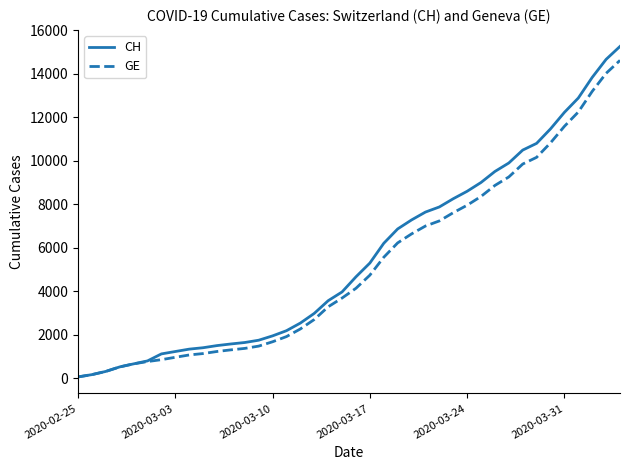

How many lines are shown in the chart?

2